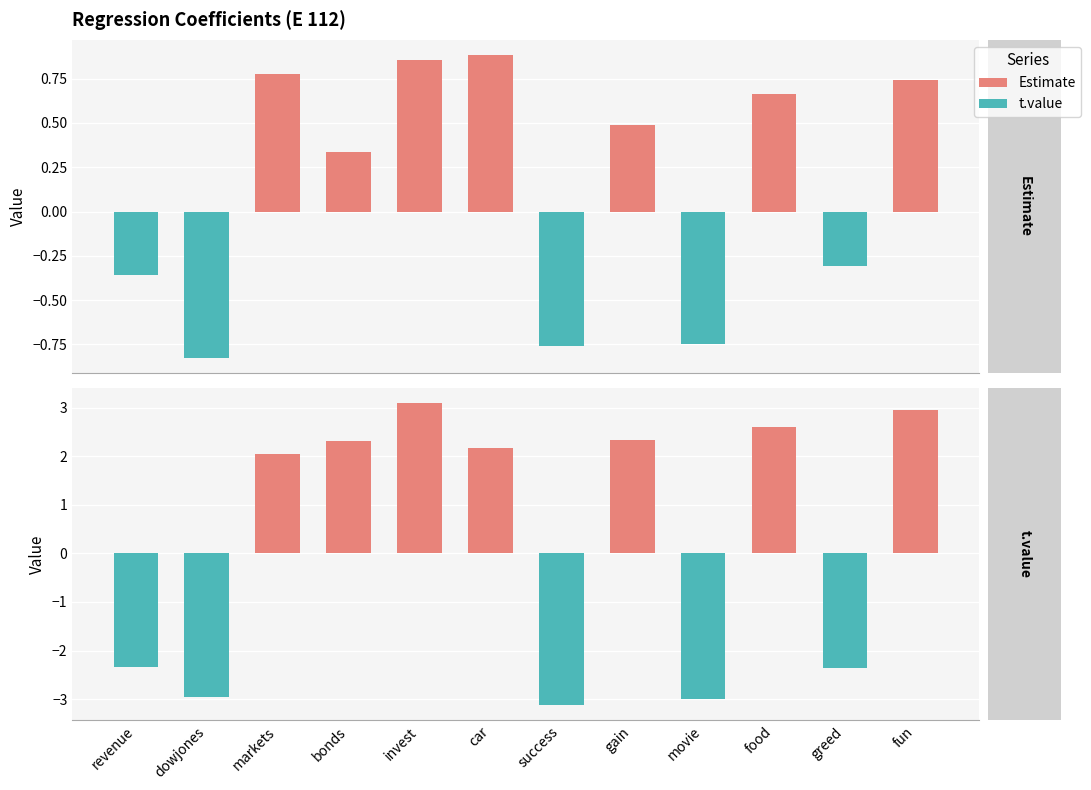

At how many categories does at least one series exceed 2?

7